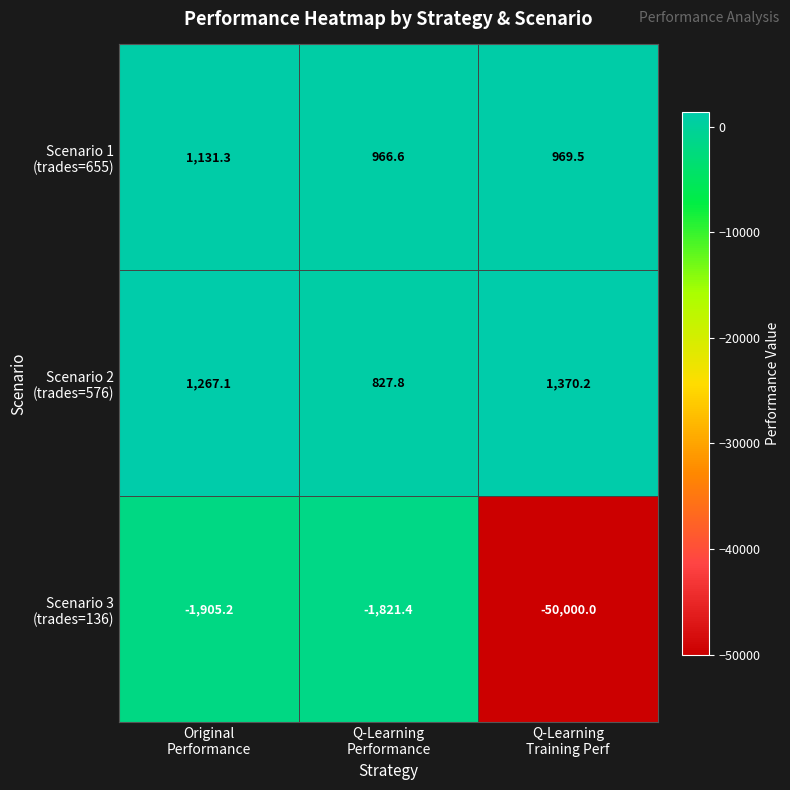

What is the maximum value shown in the chart?

1370.2